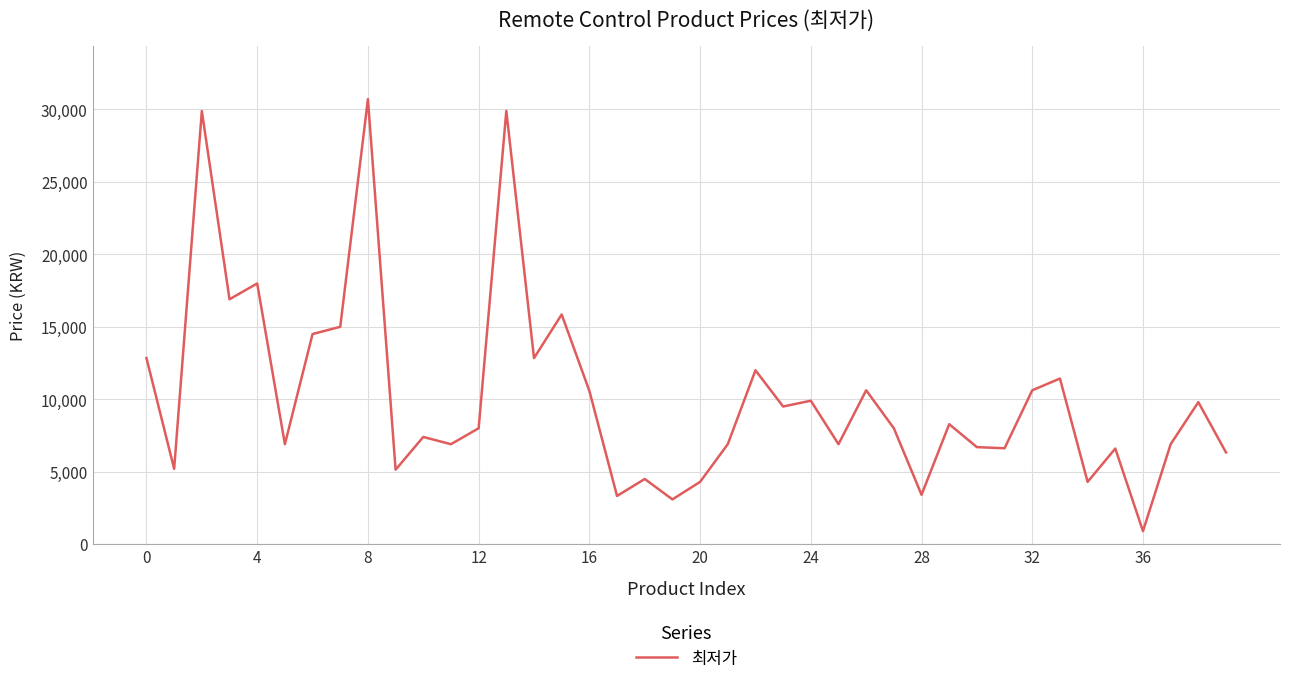

What is the smallest value displayed?

900